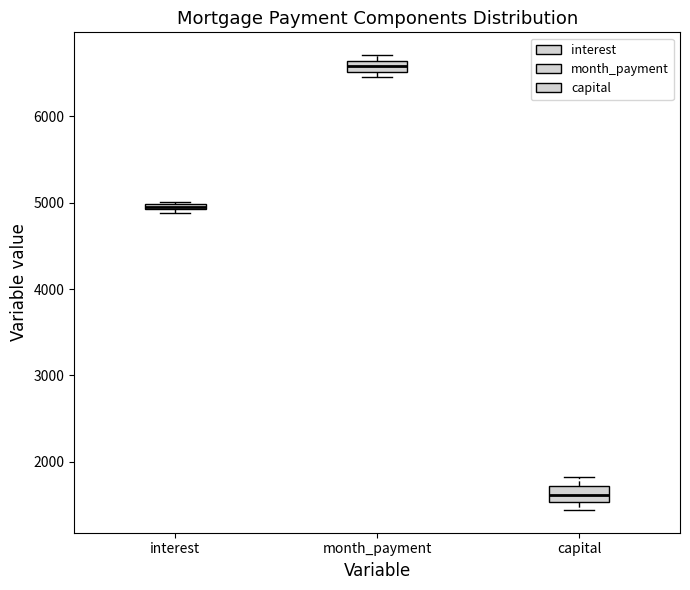

Which box's median line is the lowest?

capital